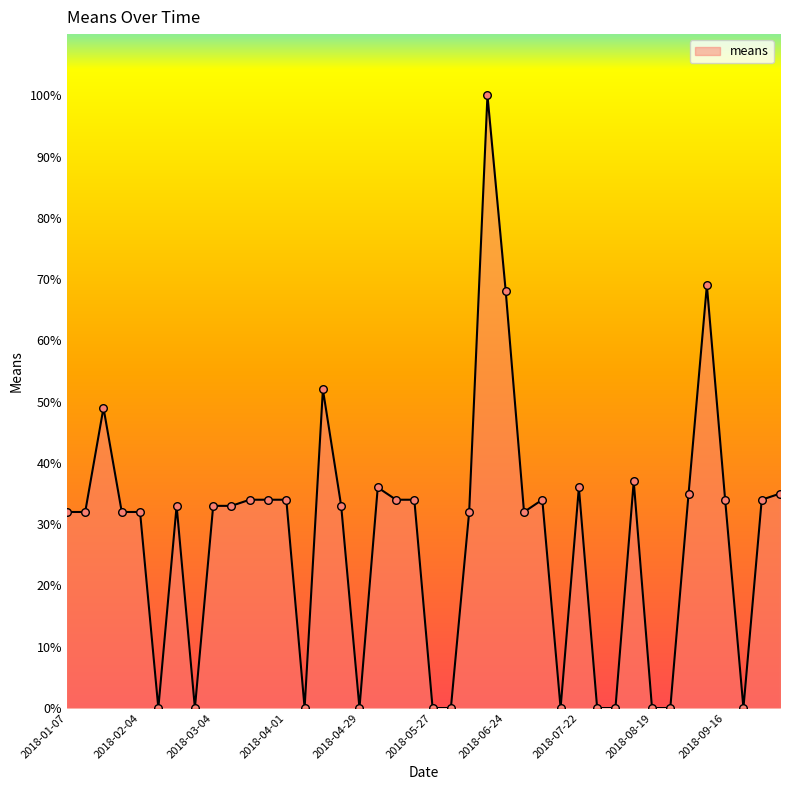

What is the maximum value shown in the chart?

100